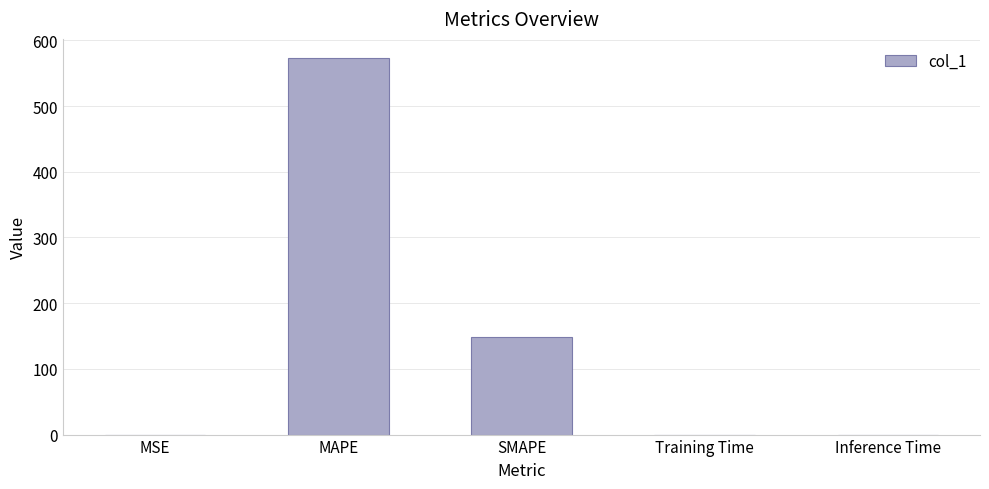

Read the value at MAPE.

573.6